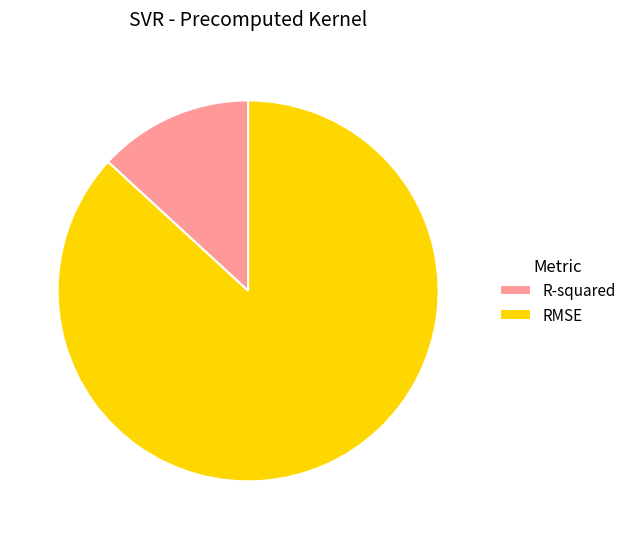

Combined, do RMSE and R-squared account for over 50%?

Yes